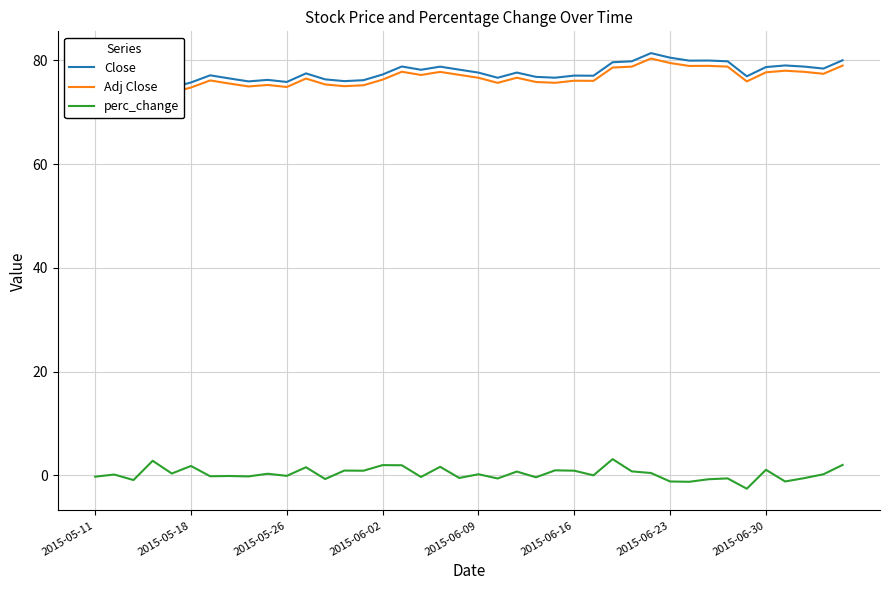

What is the highest value of the perc_change series?

3.1